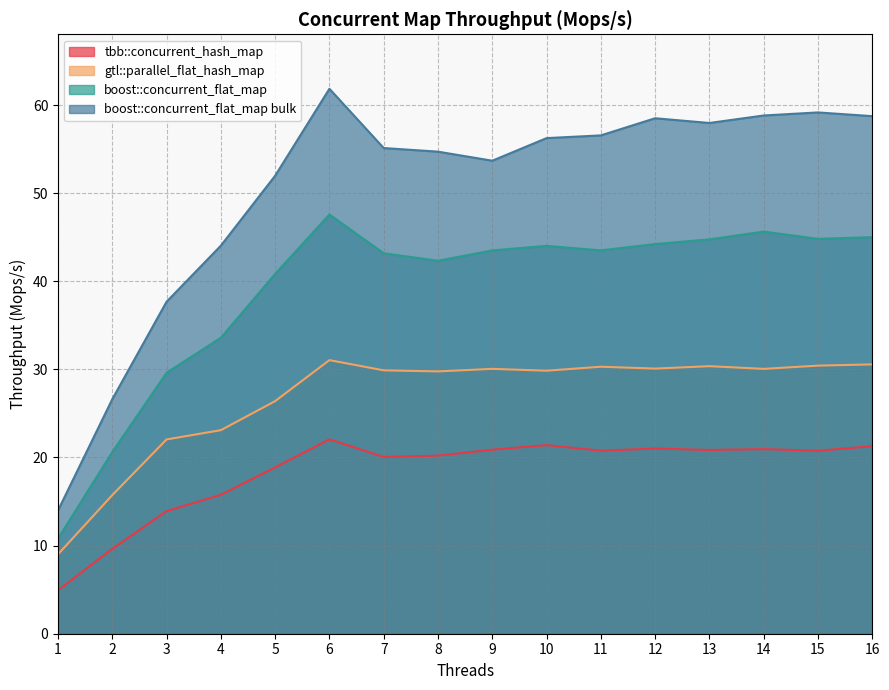

What is the average value of the gtl::parallel_flat_hash_map series?

26.8